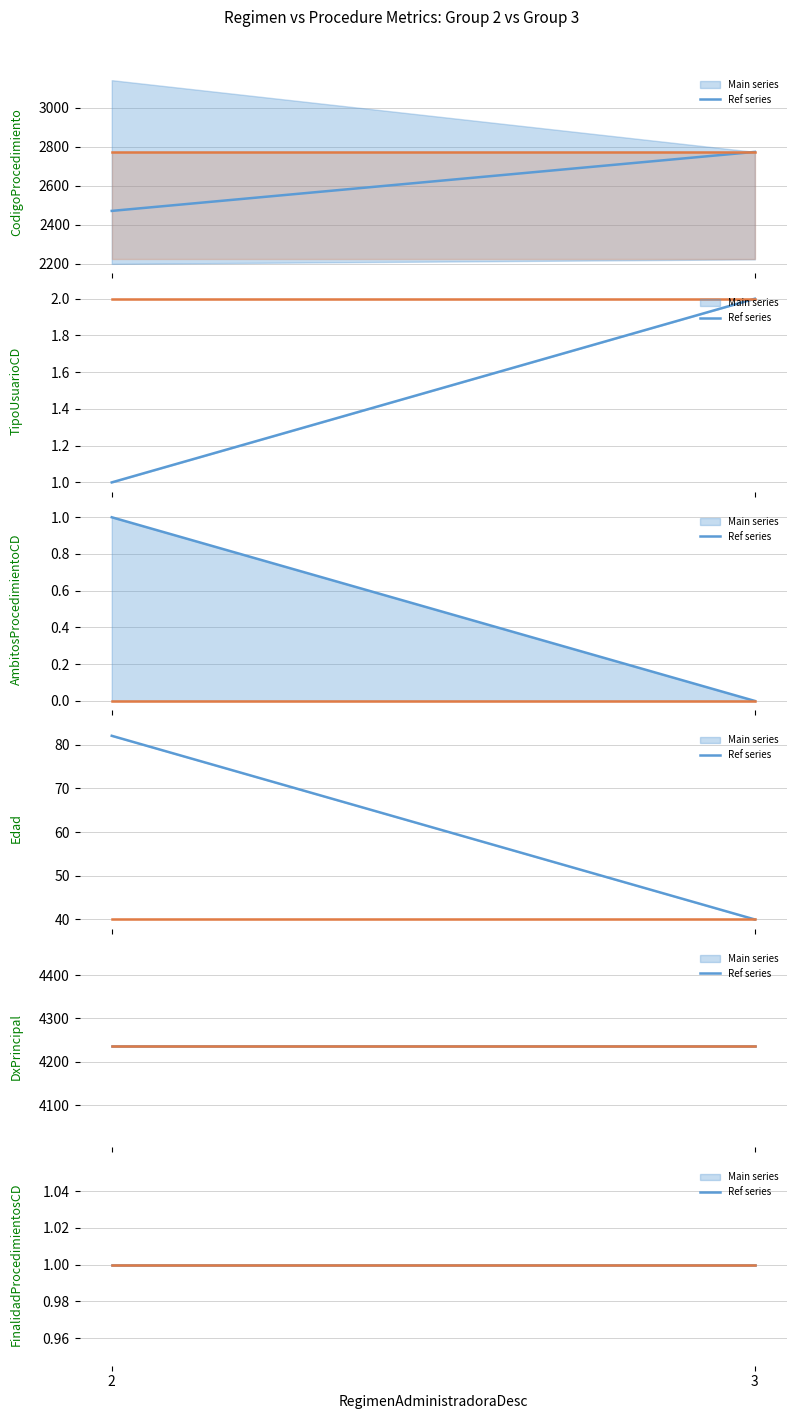

What is the difference between the TipoUsuarioCD values at 2 and 3?

1